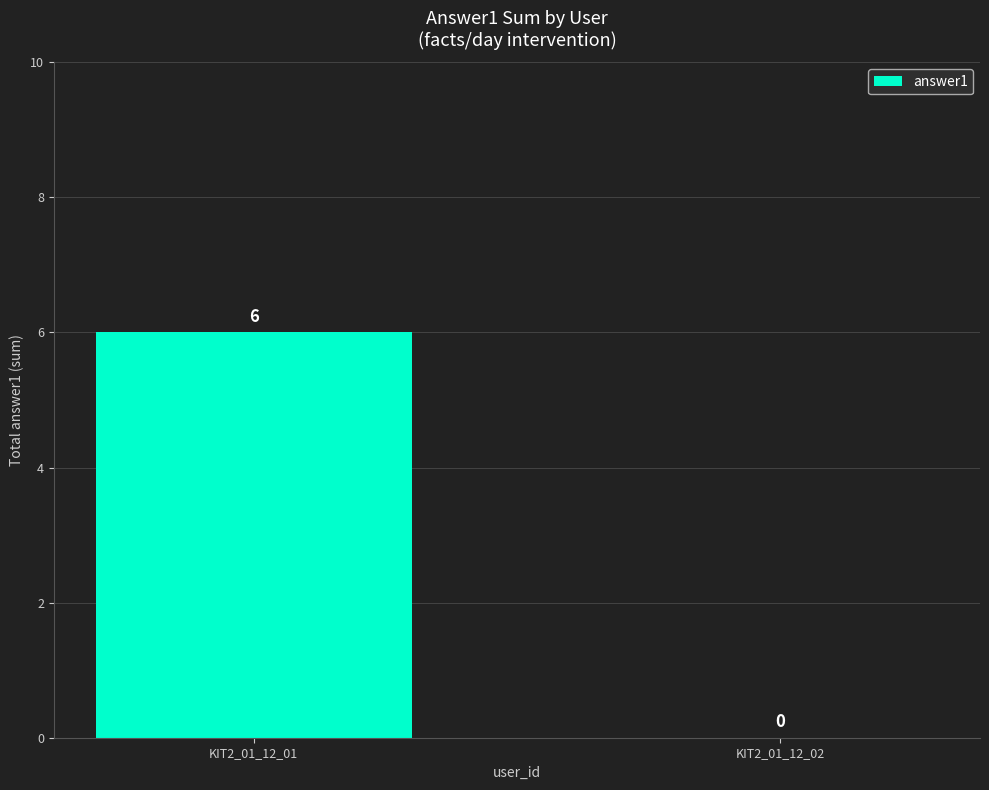

Is it true that the value at KIT2_01_12_01 is 10?

False